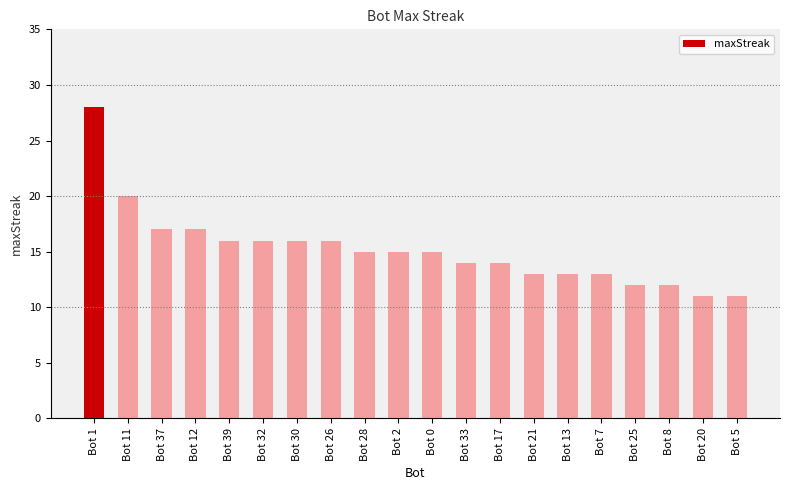

Reading left to right, what are all the values shown in this chart?

28	20	17	17	16	16	16	16	15	15	15	14	14	13	13	13	12	12	11	11